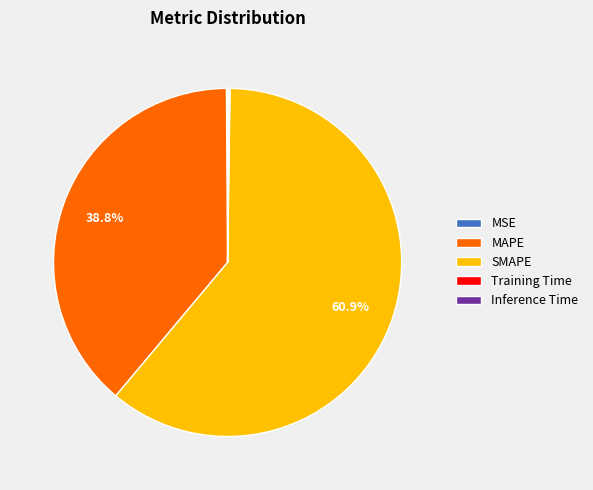

What is the majority slice?

SMAPE